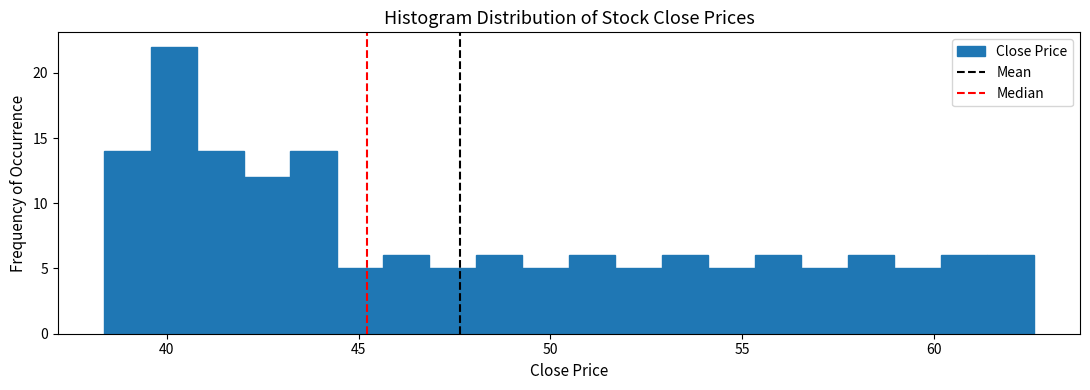

Read against the x-axis, roughly where is the centre of the tallest bar?

40.0